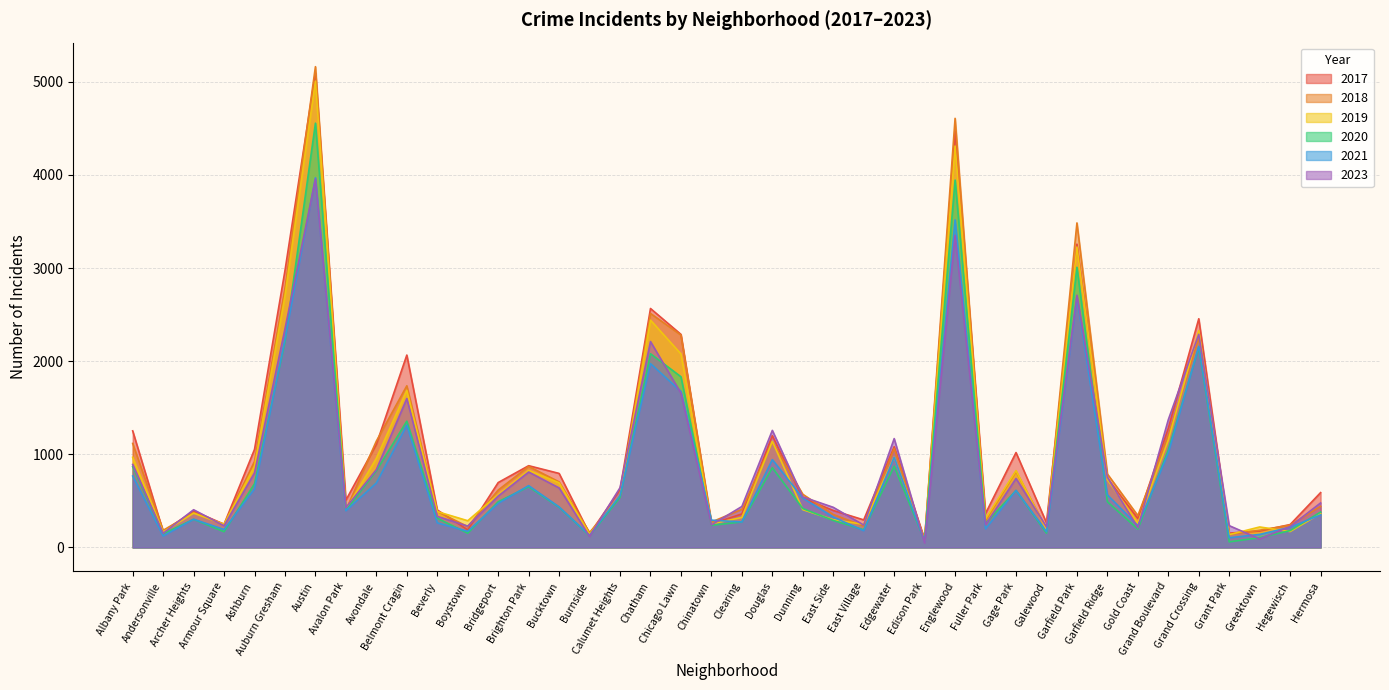

The value of 2021 at Calumet Heights is 559. True or false?

True